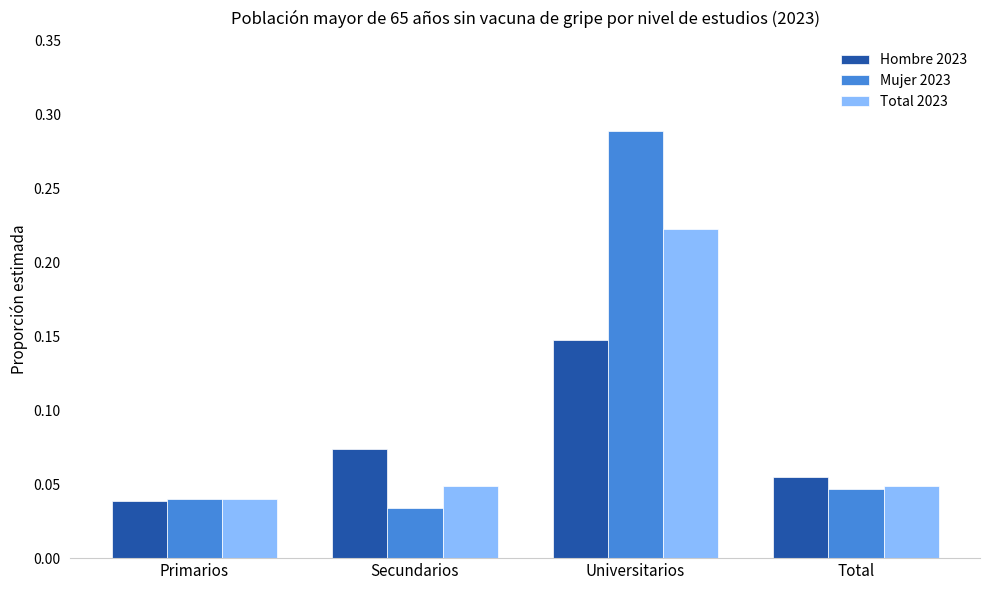

How many Hombre 2023 values are between 0 and 1?

4